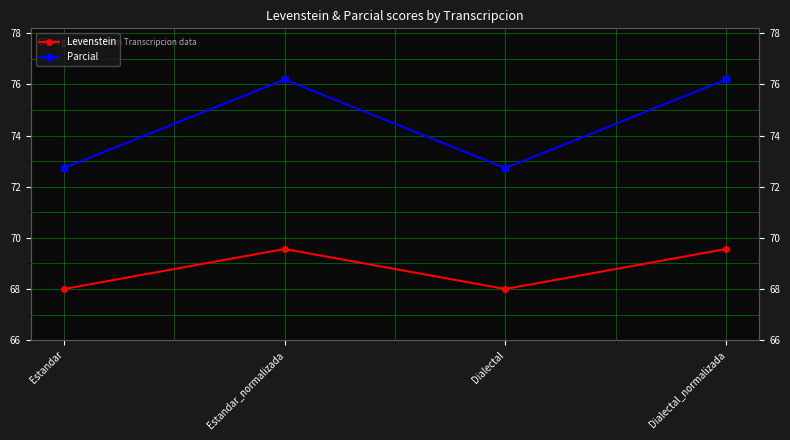

Which series has the largest total across all categories?

Parcial